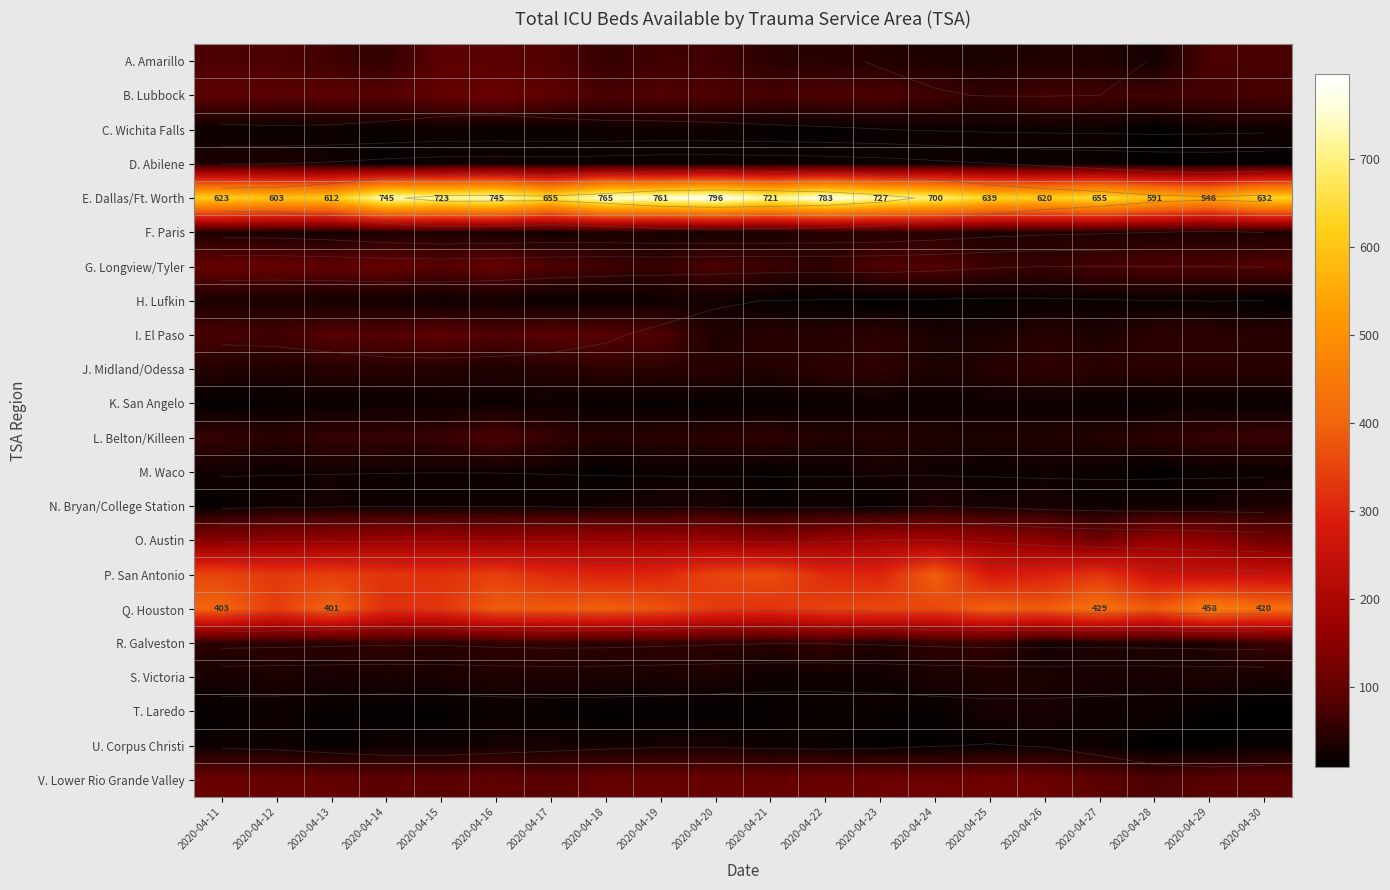

Which category has the highest value across all series?

2020-04-20